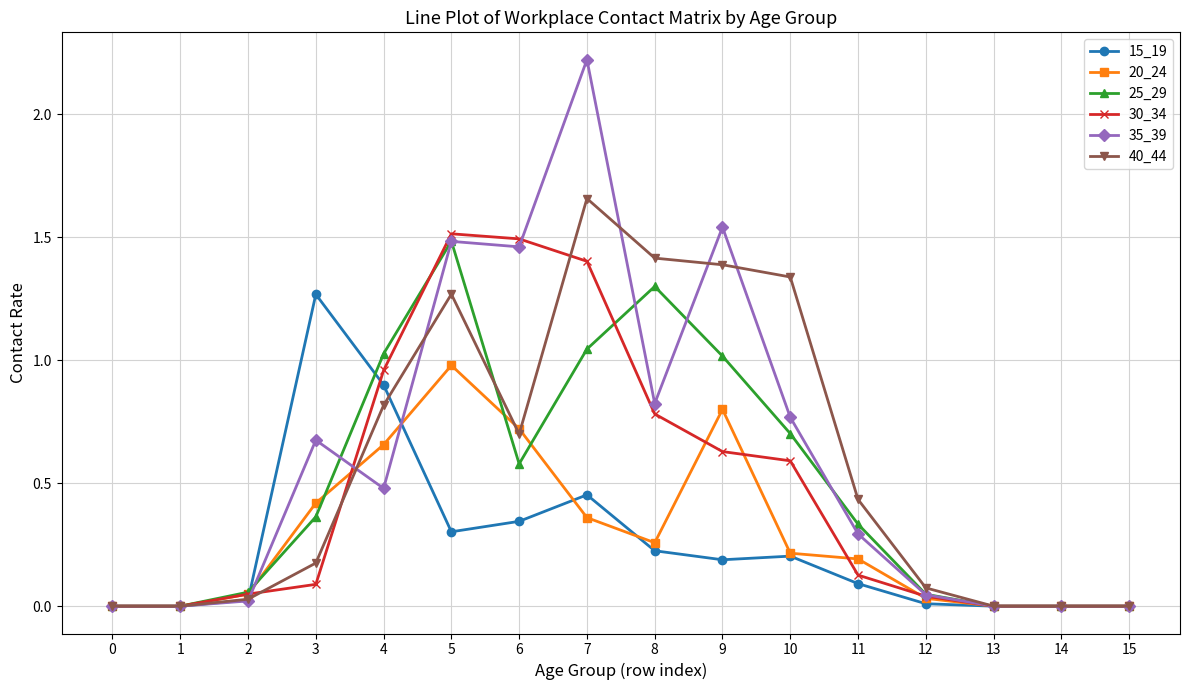

Is it true that 20_24 equals 0.1 at 10?

False